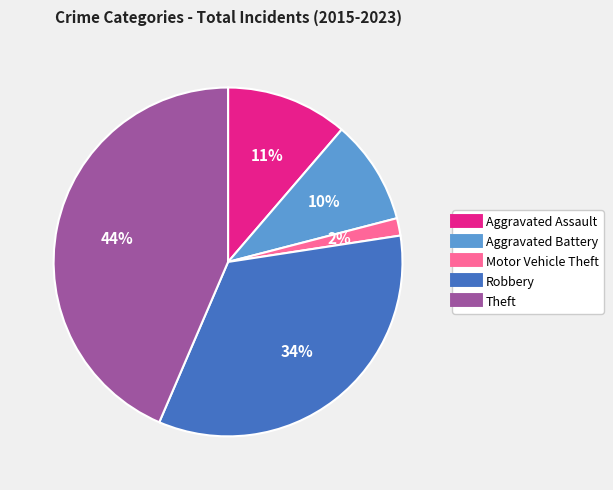

Is it true that Aggravated Assault is 21% of the pie?

False